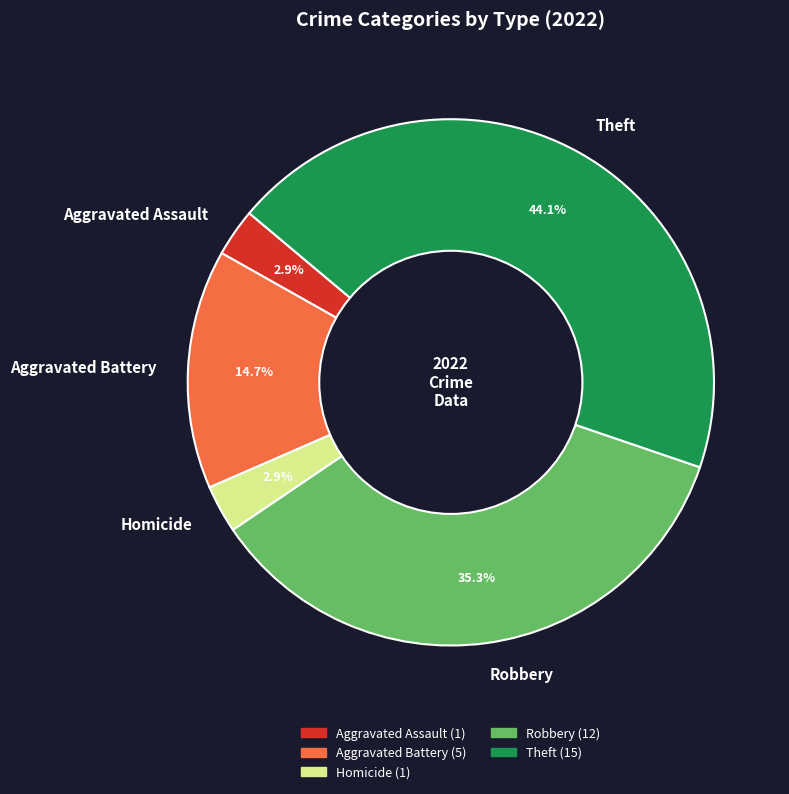

To the nearest percent, what is the average slice percentage?

20%